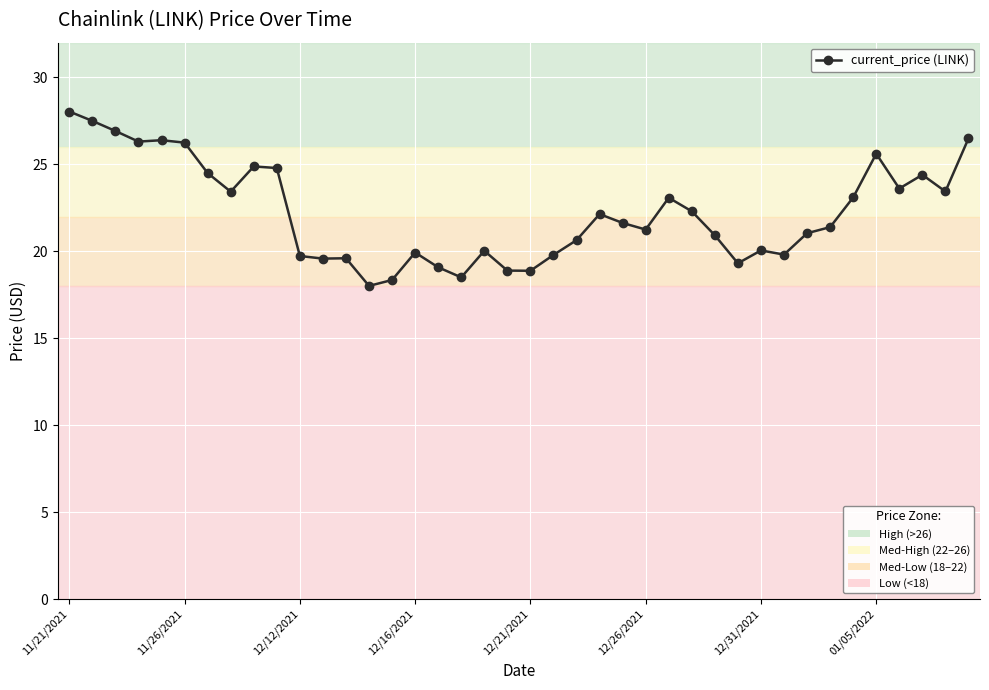

What is the maximum value shown in the chart?

28.0